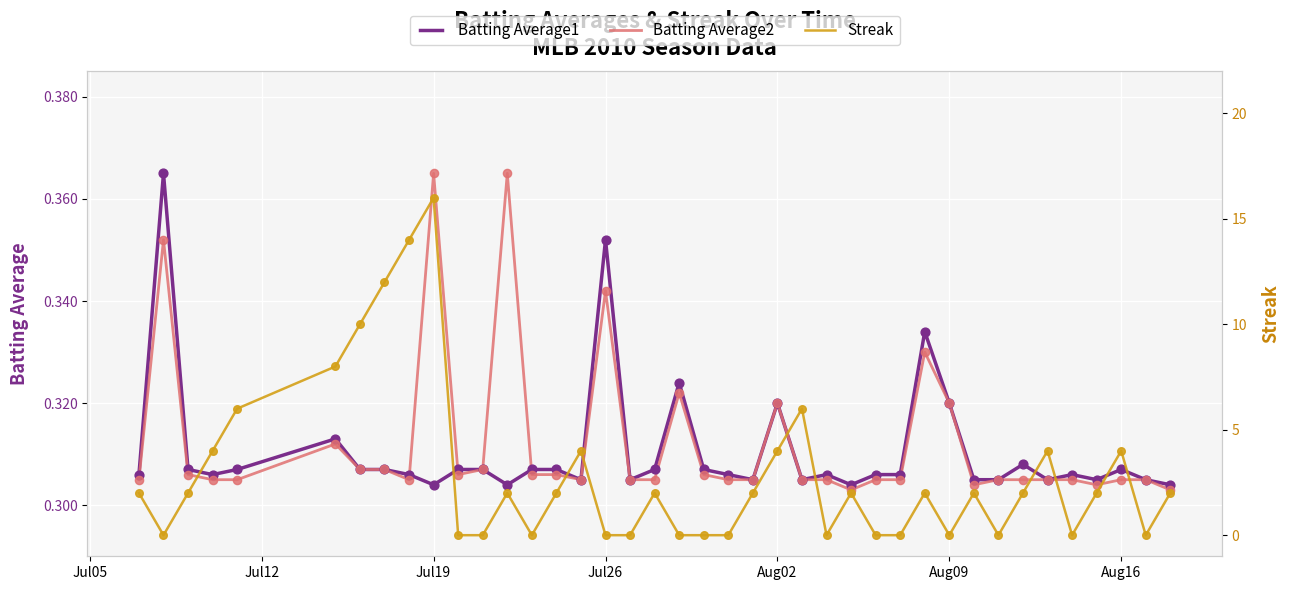

What are all the series names shown in the legend?

Batting Average1, Batting Average2, Streak